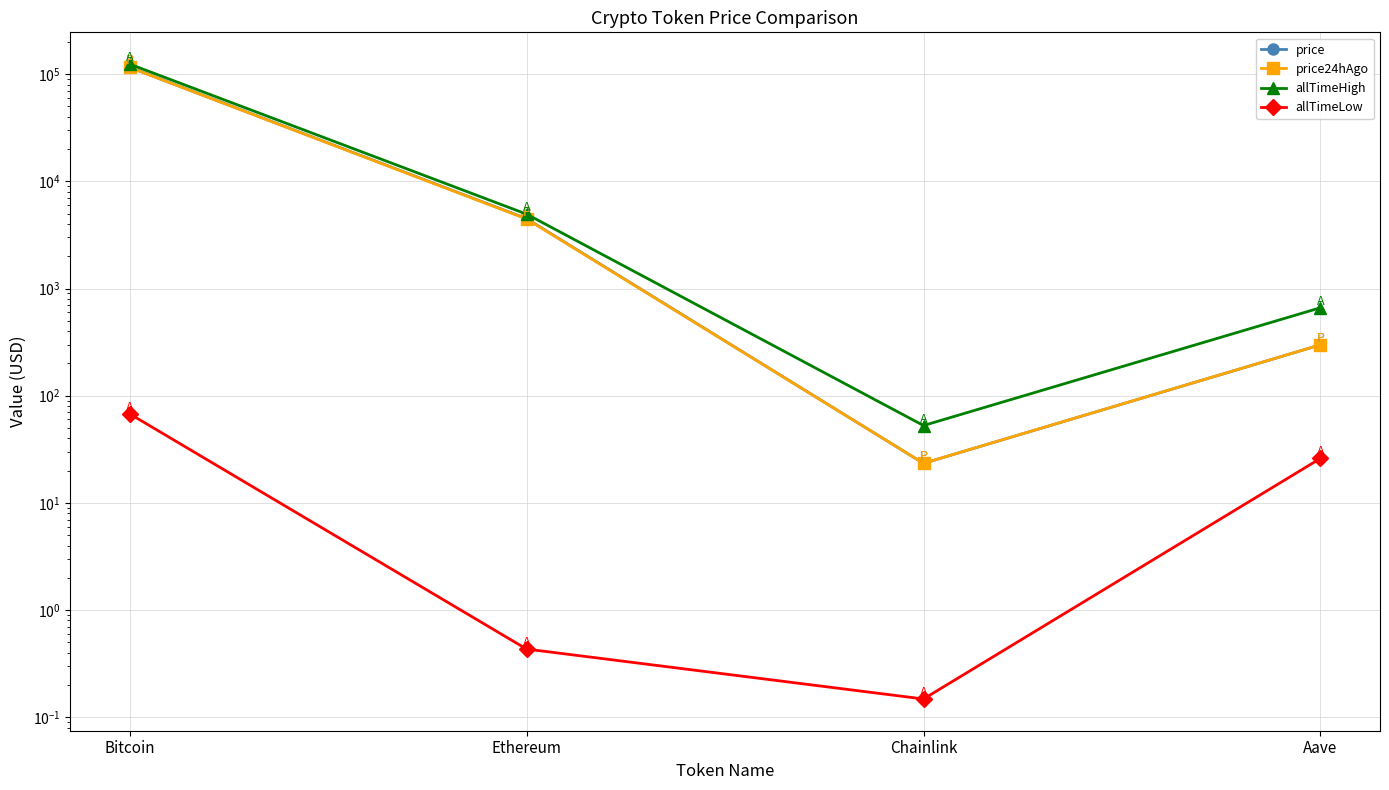

True or false: price and allTimeLow intersect in this chart.

False